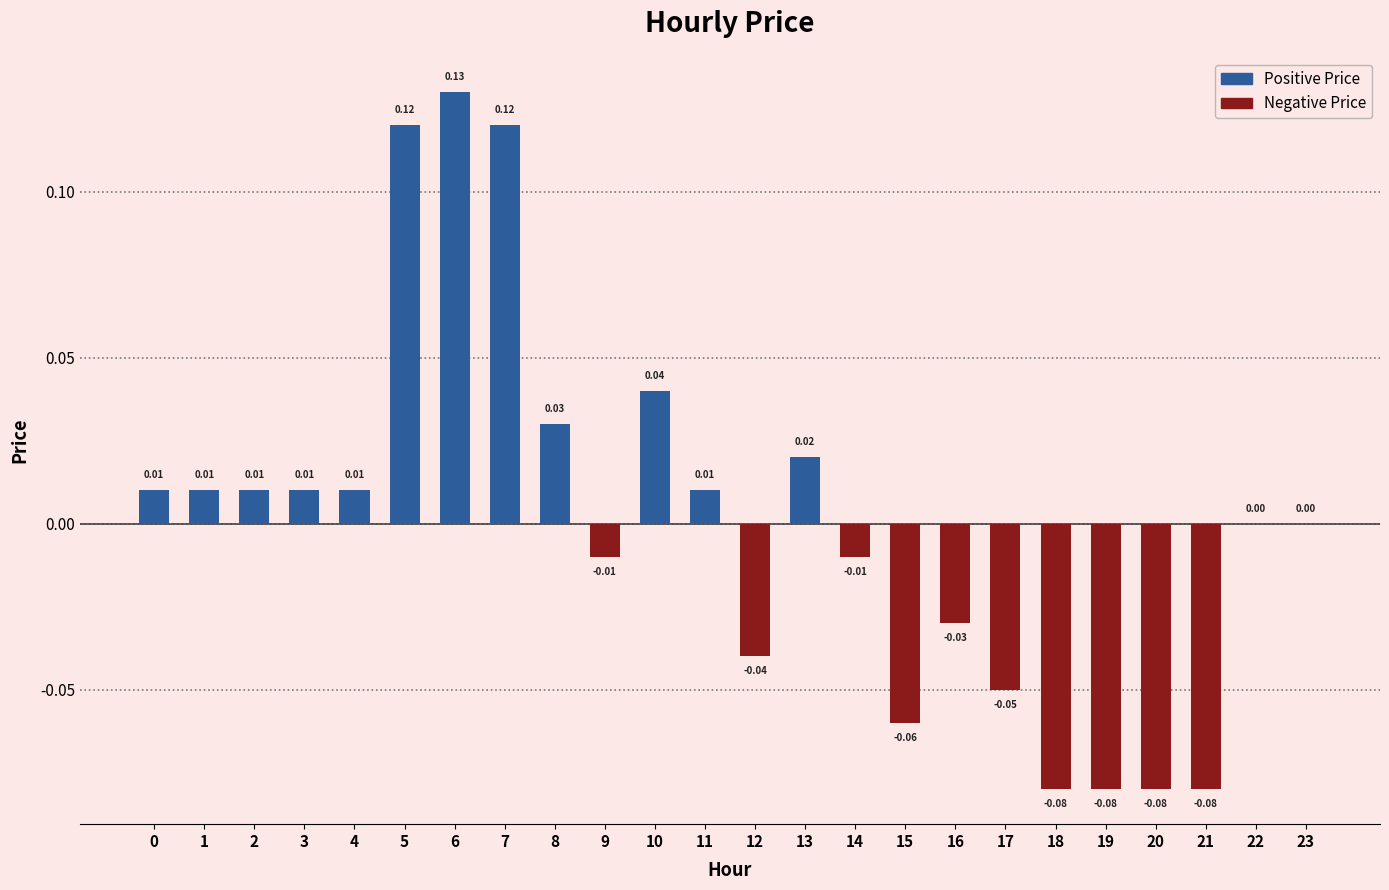

What is the maximum value shown in the chart?

0.1